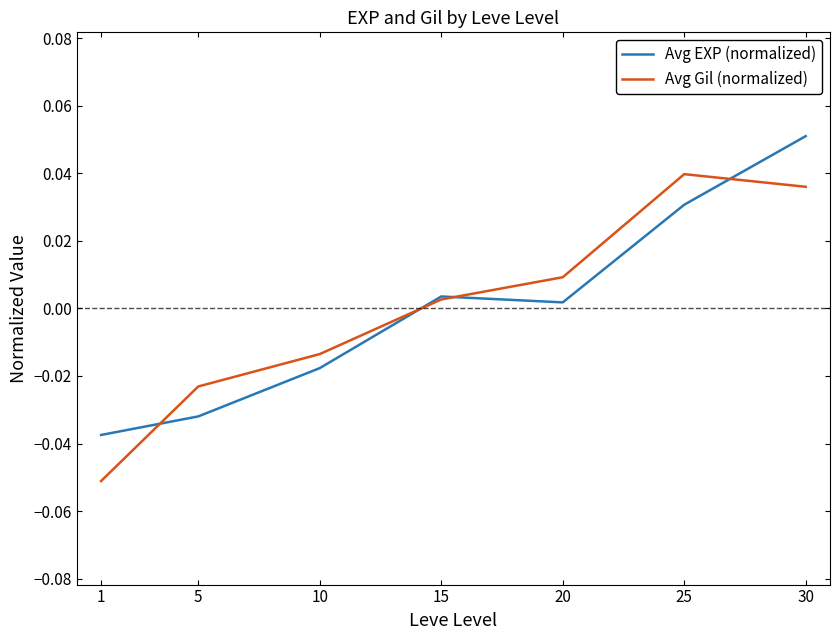

Is the value of Avg Gil (normalized) at 15 greater than the value of Avg EXP (normalized) at 30?

No